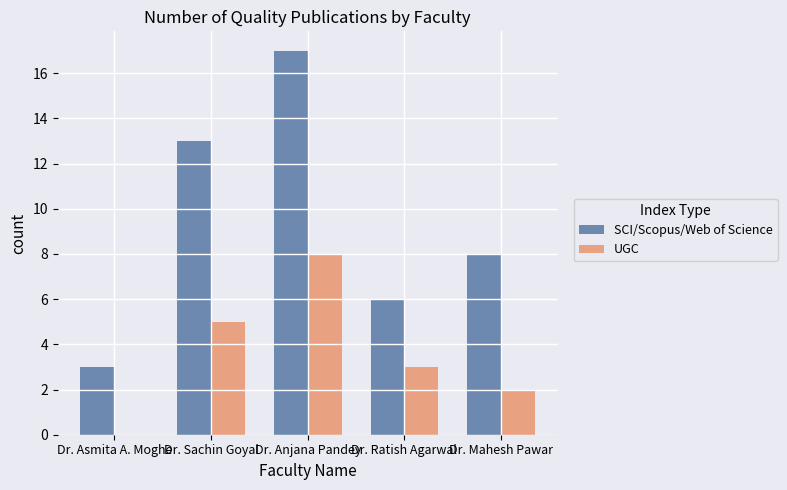

Which label corresponds to the largest value in the chart?

Dr. Anjana Pandey